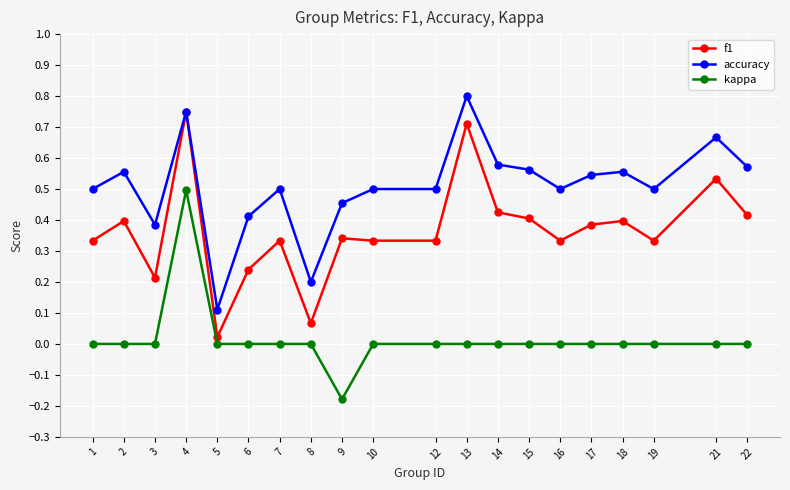

What are all the series names shown in the legend?

f1, accuracy, kappa